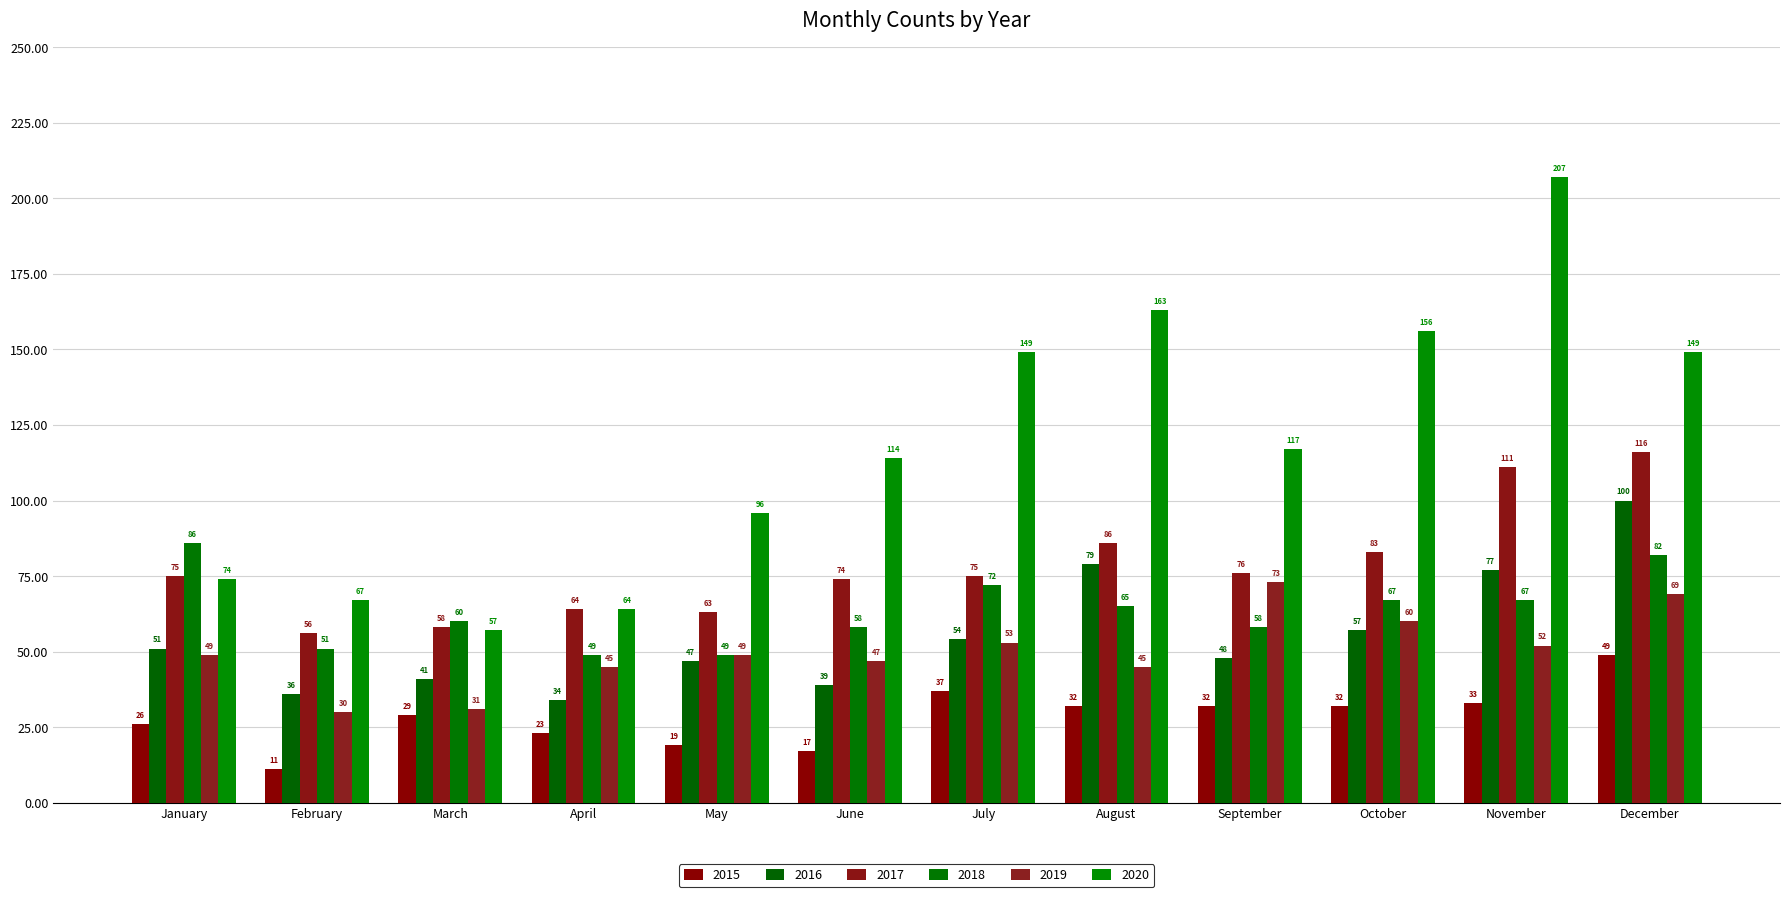

How many bars are there in total?

72